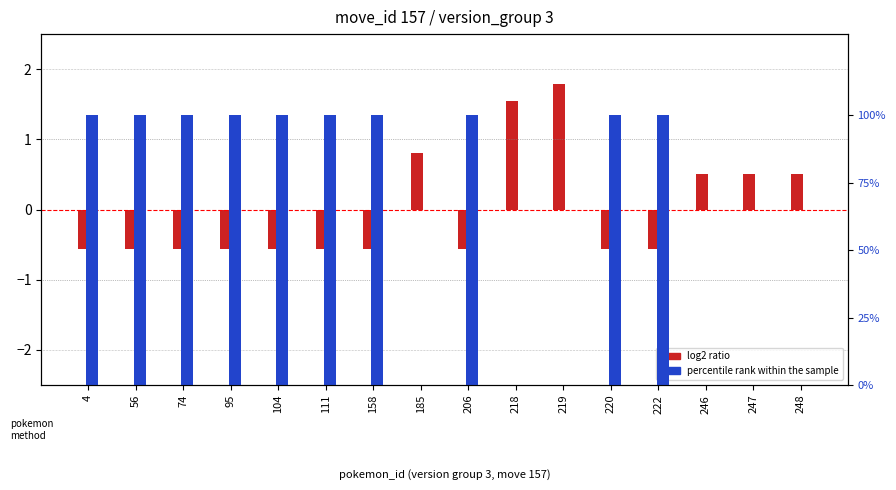

List the series in order of their overall mean, lowest first.

log2 ratio, percentile rank within the sample